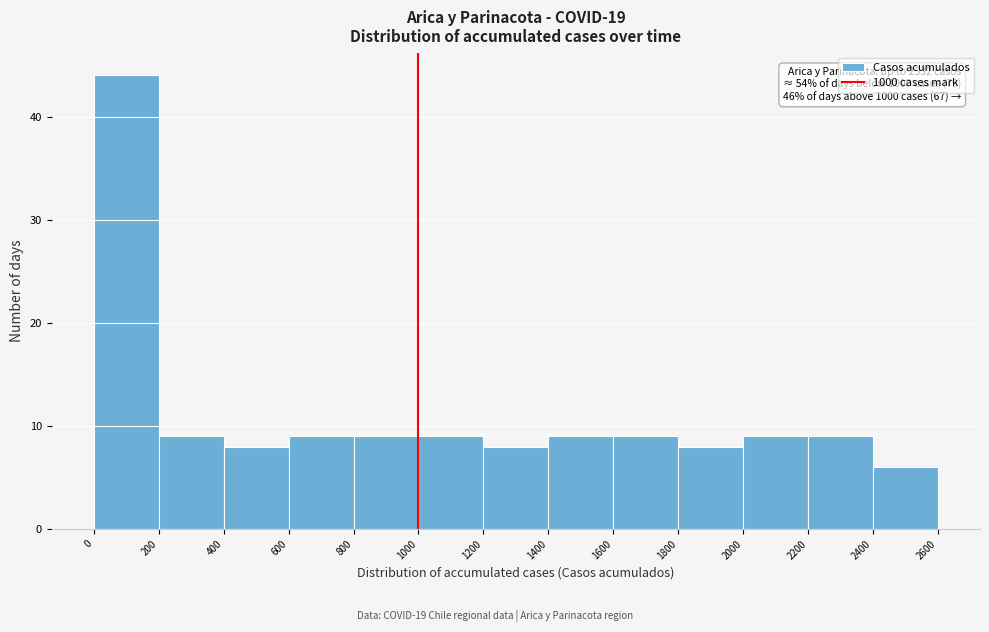

Which range on the x-axis has the tallest bar?

0 to 200